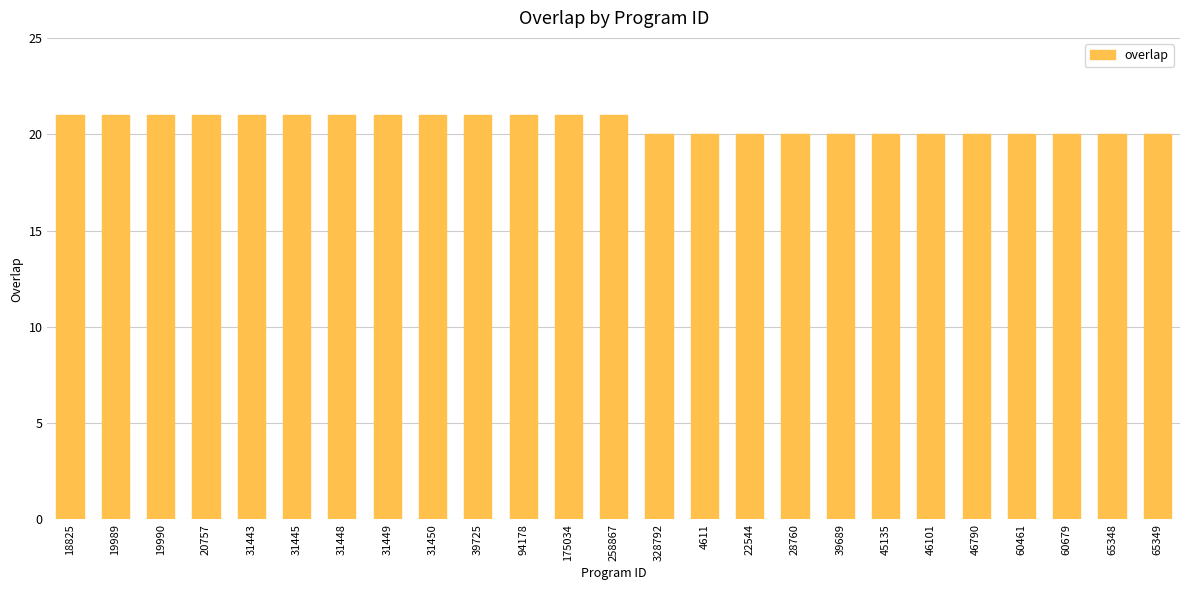

The chart shows a value of 20 at 60679. True or false?

True